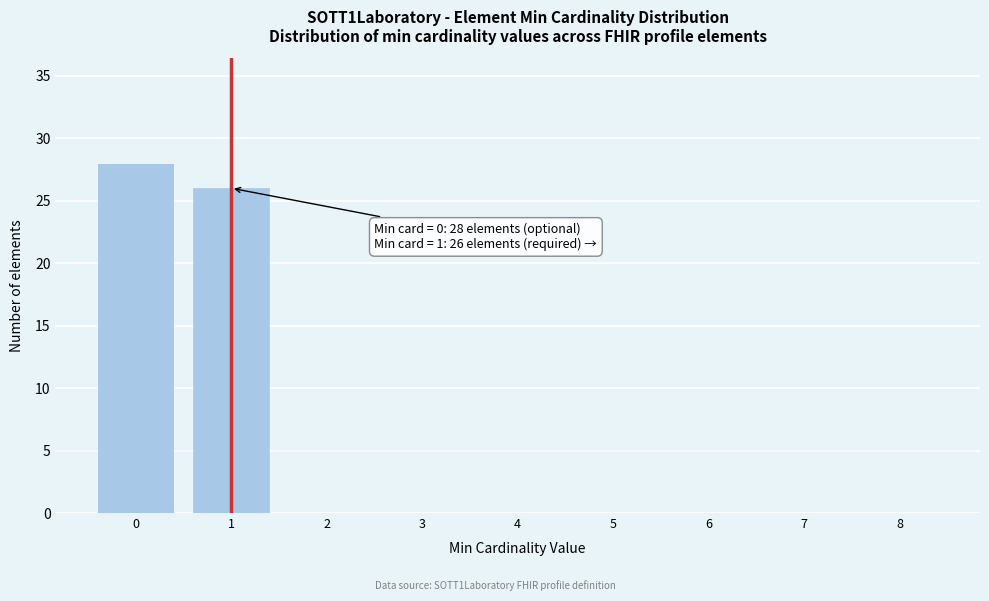

Reading left to right, list all the values displayed in this chart.

0=28	1=26	2=0	3=0	4=0	5=0	6=0	7=0	8=0